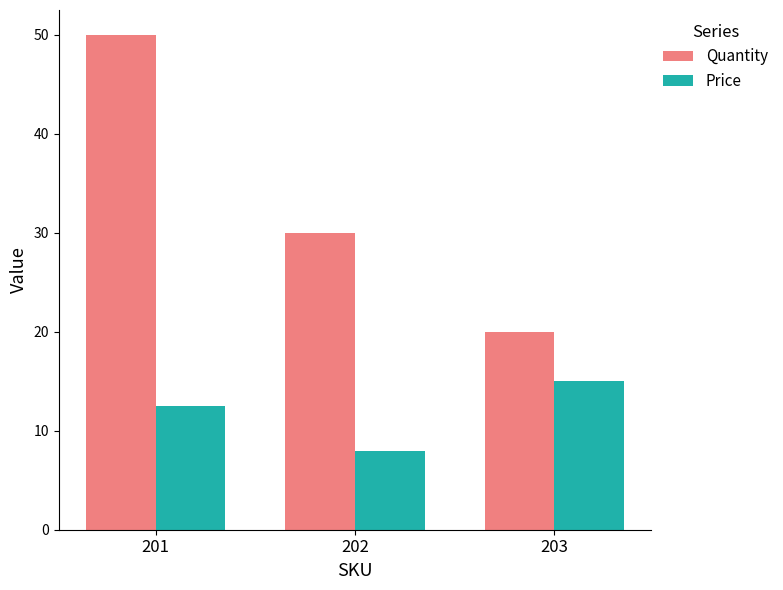

Reading right to left, extract all data points from this chart.

Quantity: 203=20.0	202=30.0	201=50.0
Price: 203=15.0	202=8.0	201=12.5